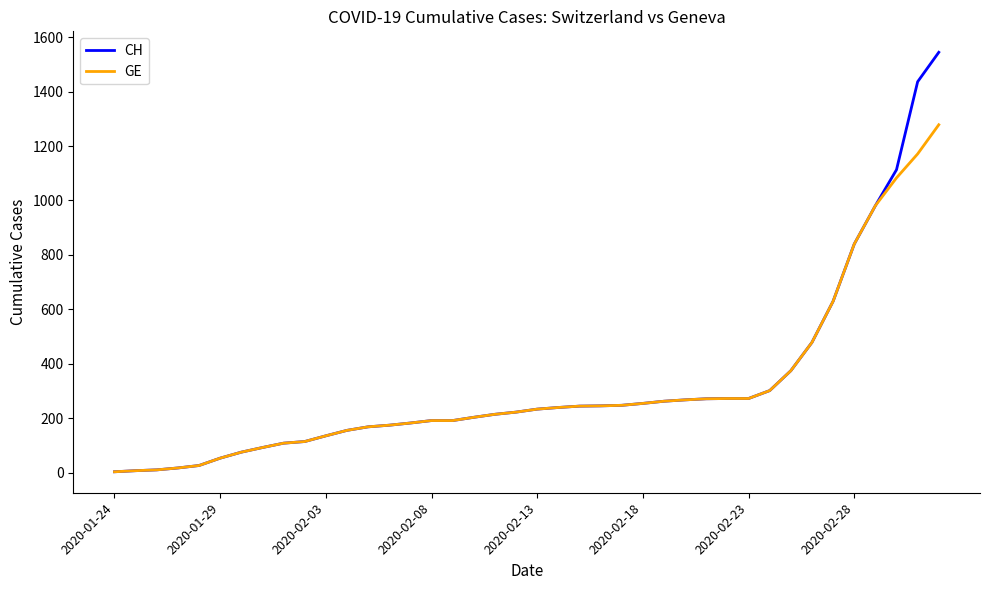

List the series in order of their peak value, lowest first.

GE, CH